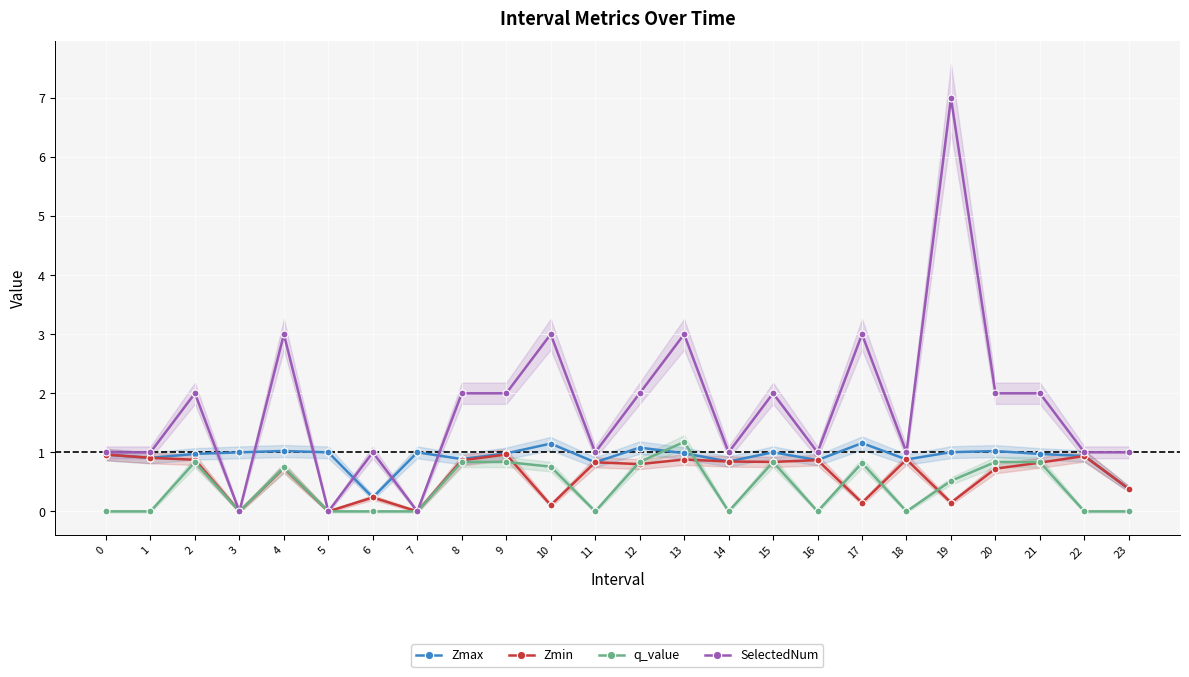

What is the spread (max minus min) of values at 21?

1.2